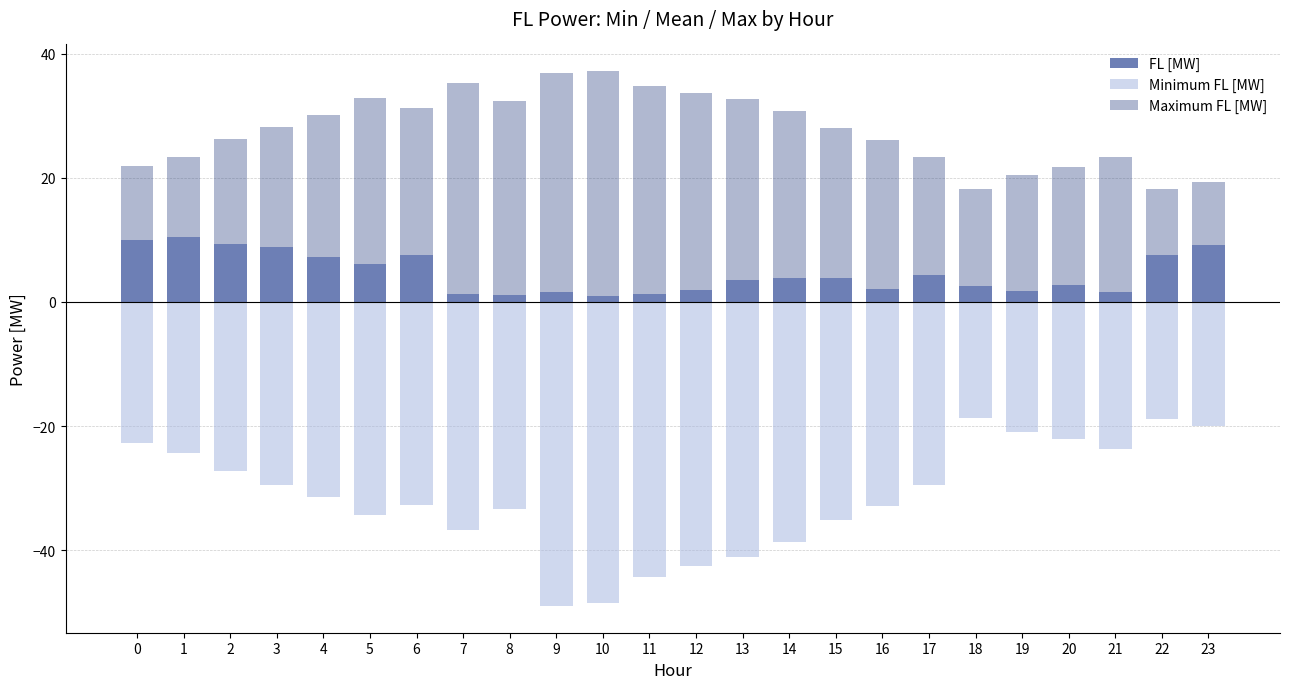

What is the value of the Minimum FL [MW] bar at the 22nd from the left?

-23.7